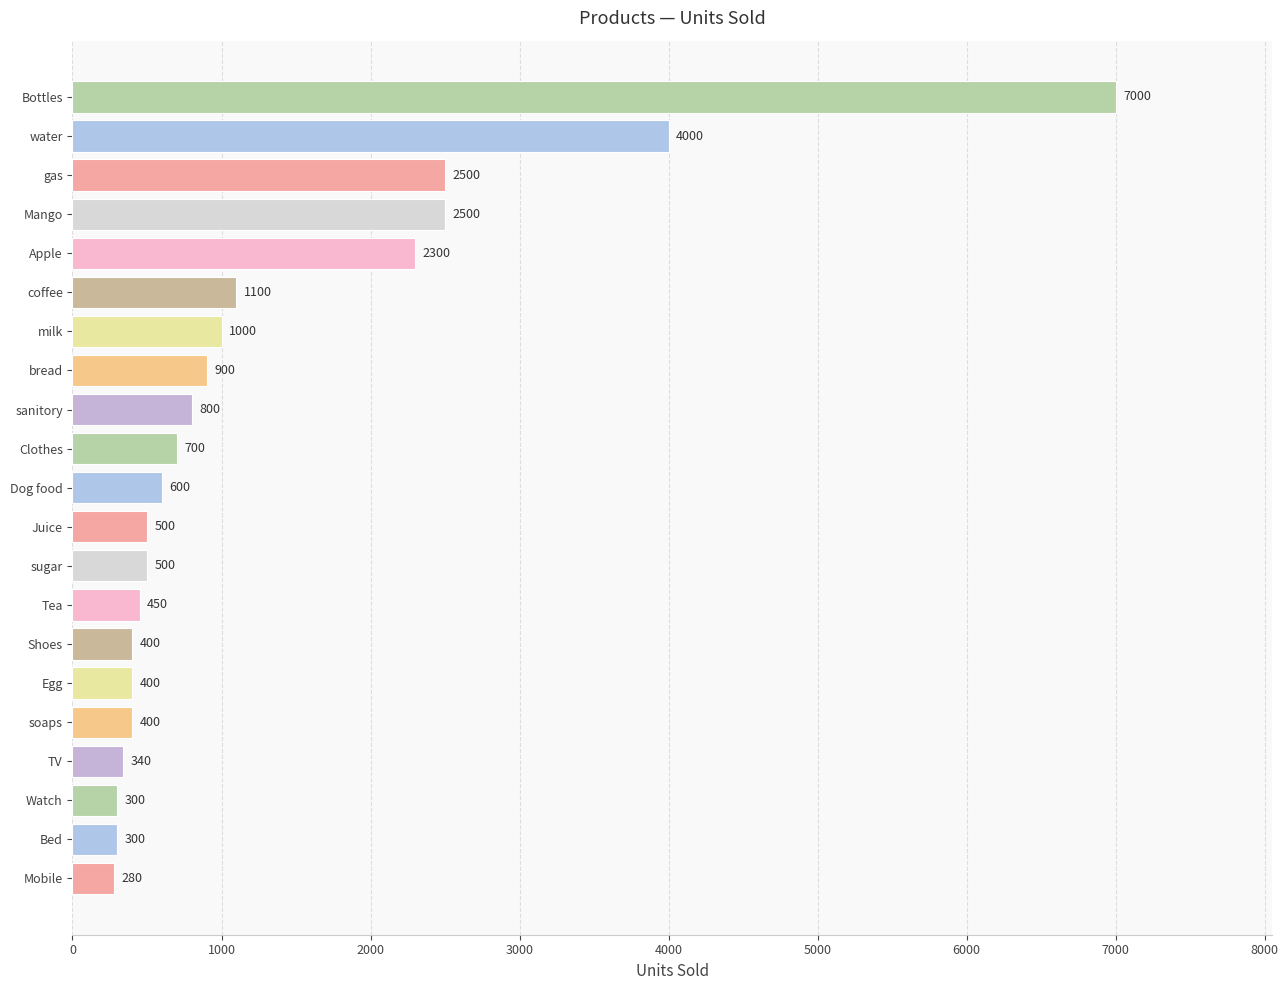

What is the sum of the values at coffee and Tea?

1550